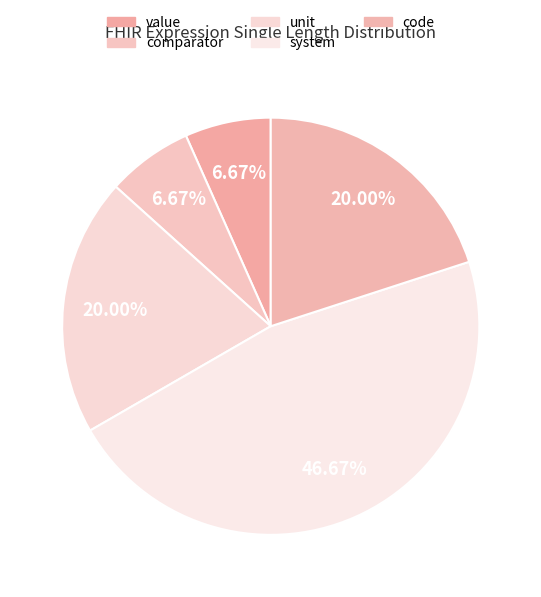

Which has a higher value, unit or value?

unit